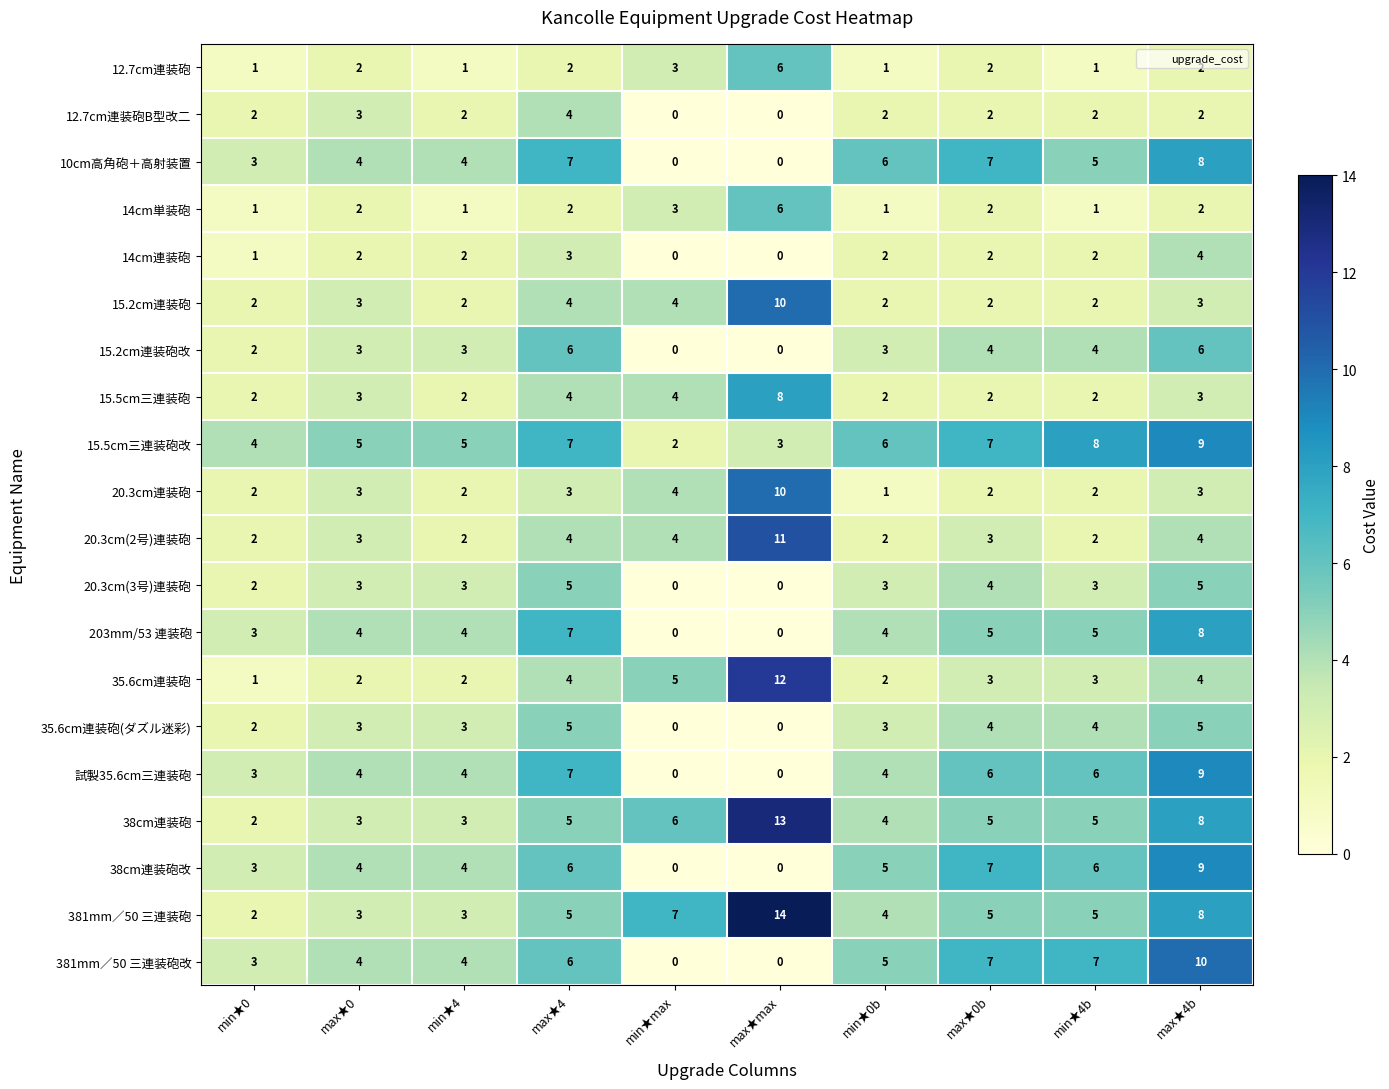

The 12.7cm連装砲B型改二 series shows -2 at min★max. True or false?

False